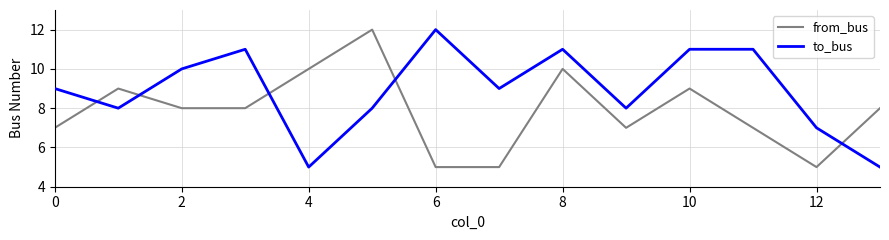

What is the minimum value shown in the chart?

5